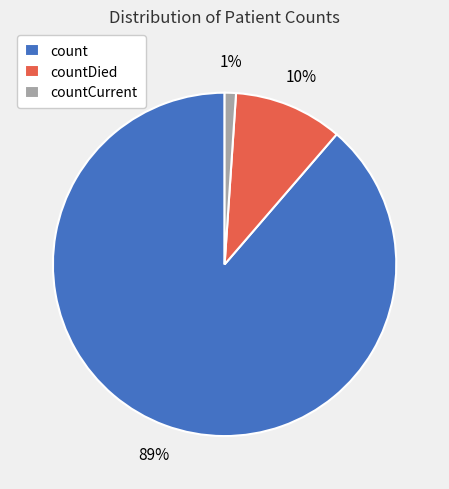

To the nearest percent, what is the average slice percentage?

33%